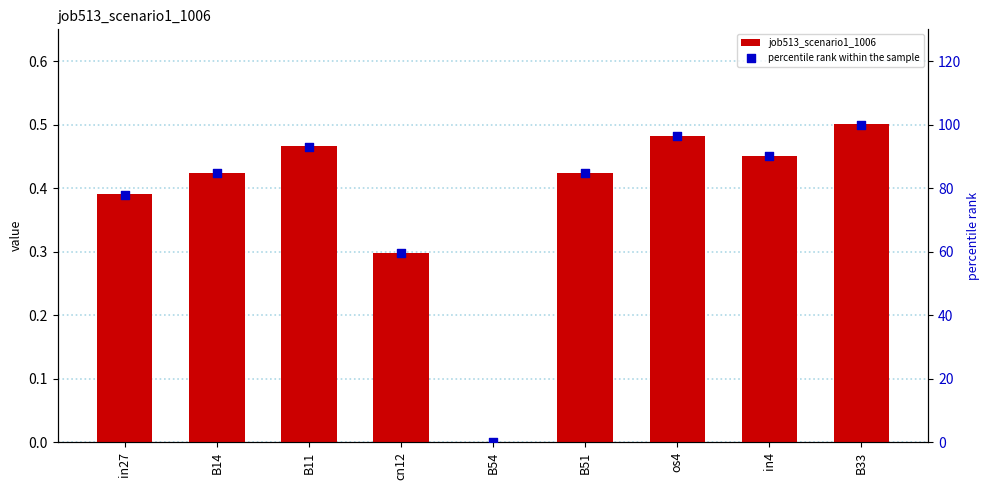

Which series has the largest total across all categories?

percentile rank within the sample